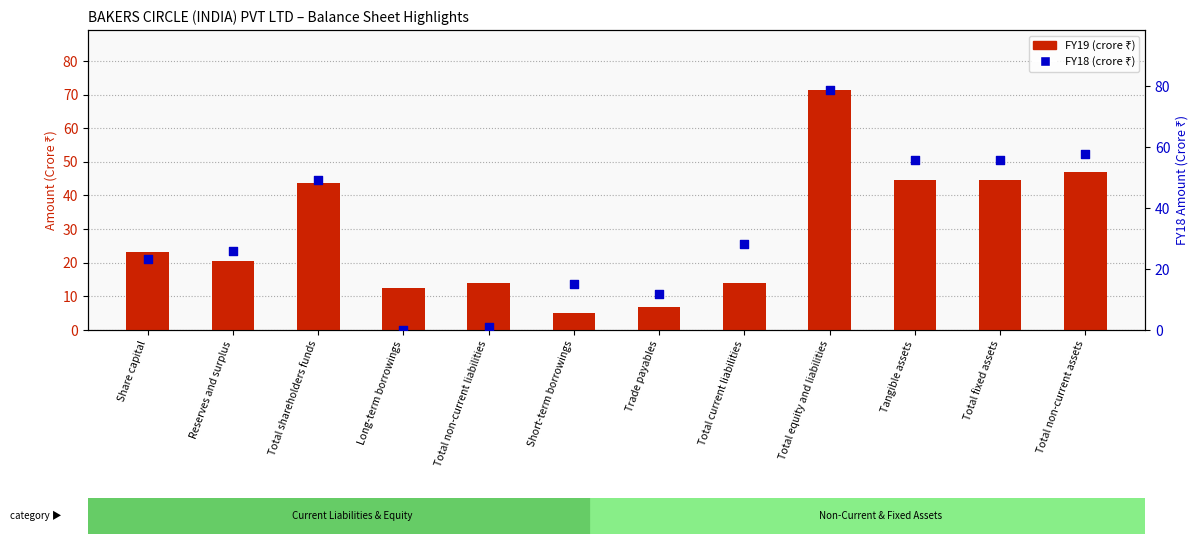

At which category is the sum across all series the highest?

Total equity and liabilities